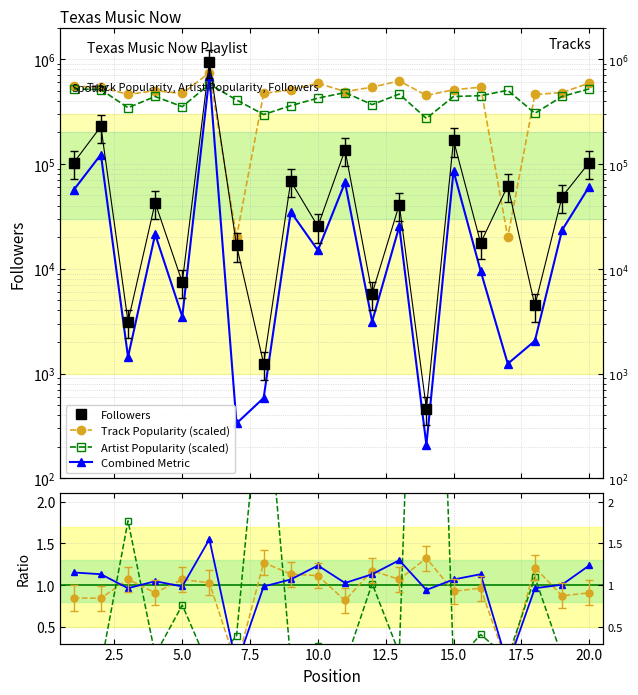

What is the difference between the maximum and minimum values in the Artist Popularity series?

304000.0